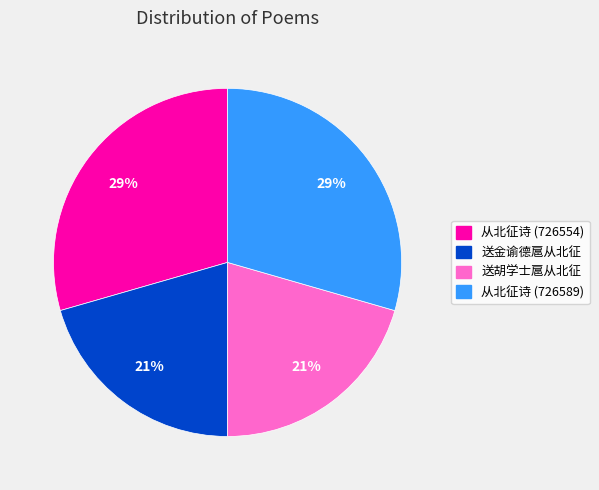

Is the sum of 从北征诗 (726589) and 从北征诗 (726554) greater than half?

Yes